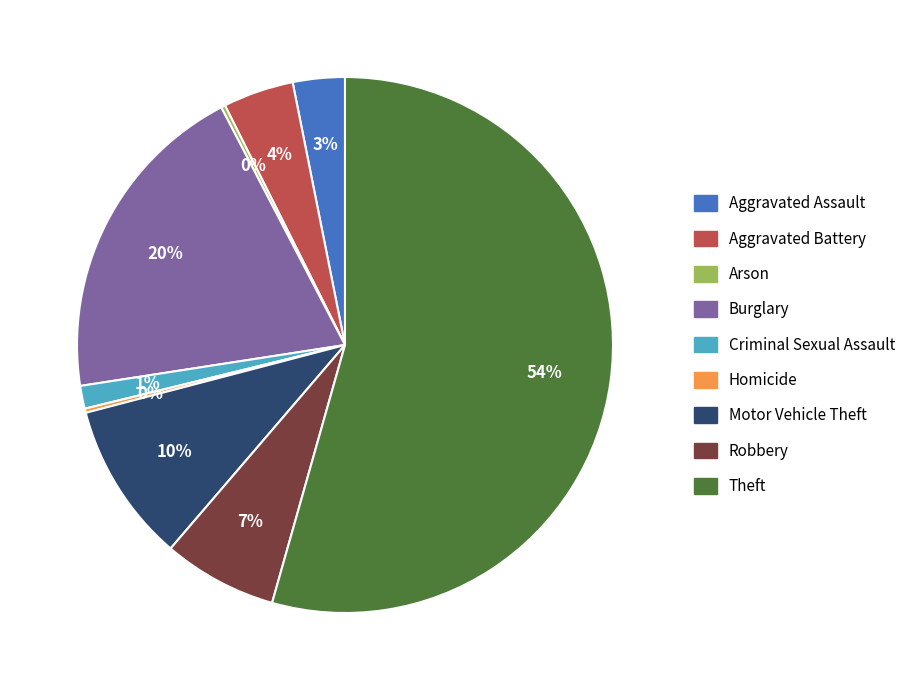

To the nearest percent, what is the average slice percentage?

11%